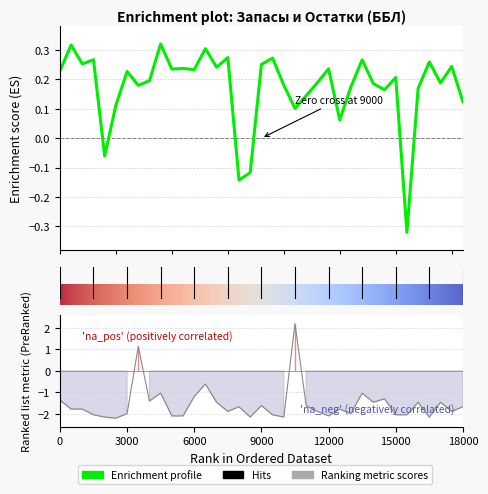

How many negative values does the Остатки (шт.) series have?

4